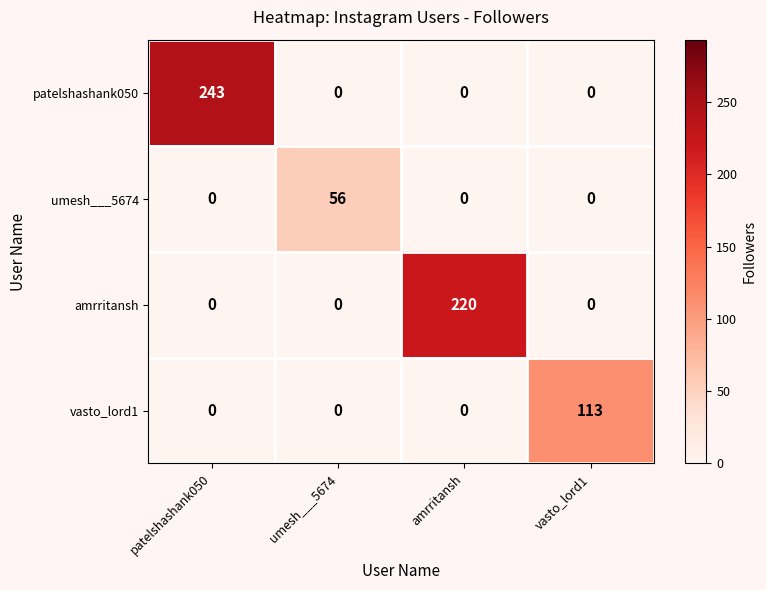

True or false: umesh___5674 has a value of -25 at patelshashank050.

False